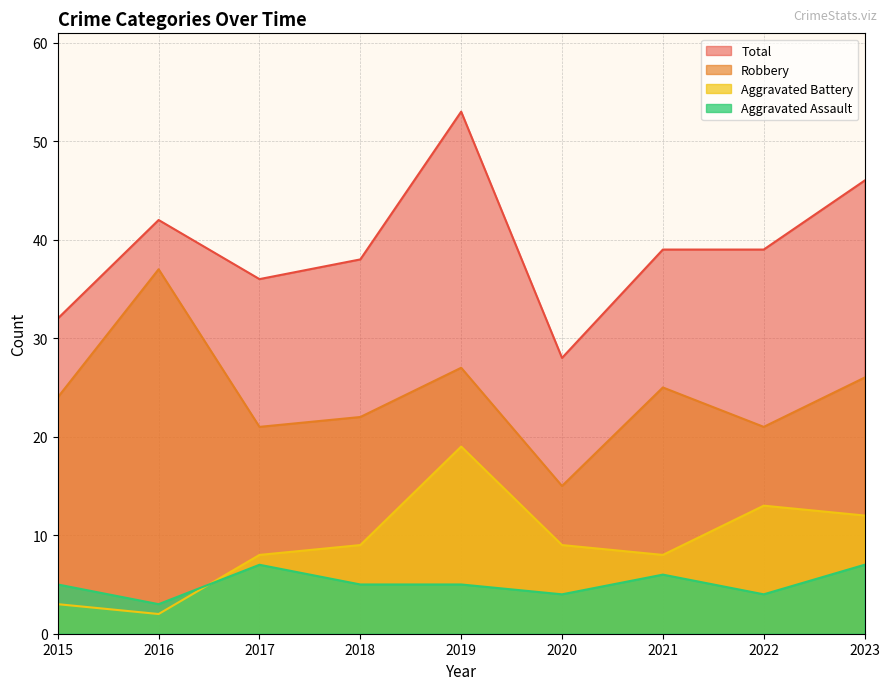

How many series are shown in this chart?

4